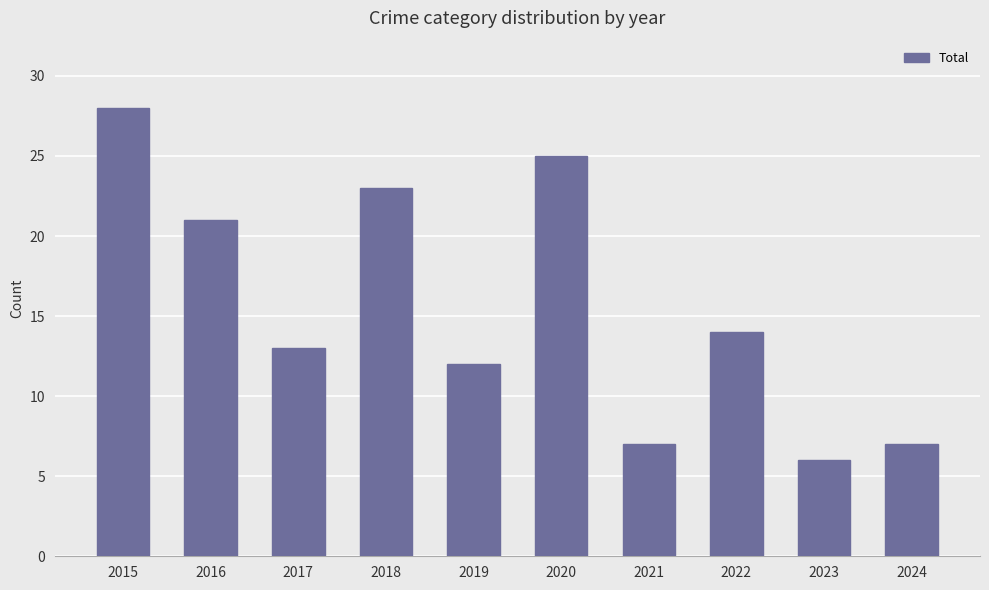

The value at 2017 is 13. True or false?

True